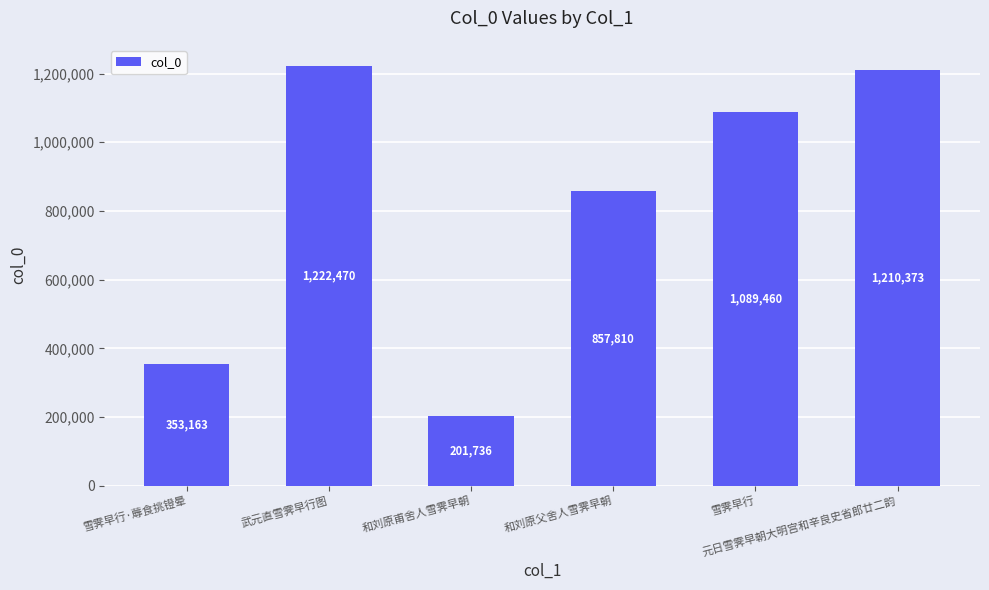

Rank the categories by value from lowest to highest.

和刘原甫舍人雪霁早朝, 雪霁早行·蓐食挑镫晕, 和刘原父舍人雪霁早朝, 雪霁早行, 元日雪霁早朝大明宫和辛良史省郎廿二韵, 武元直雪霁早行图